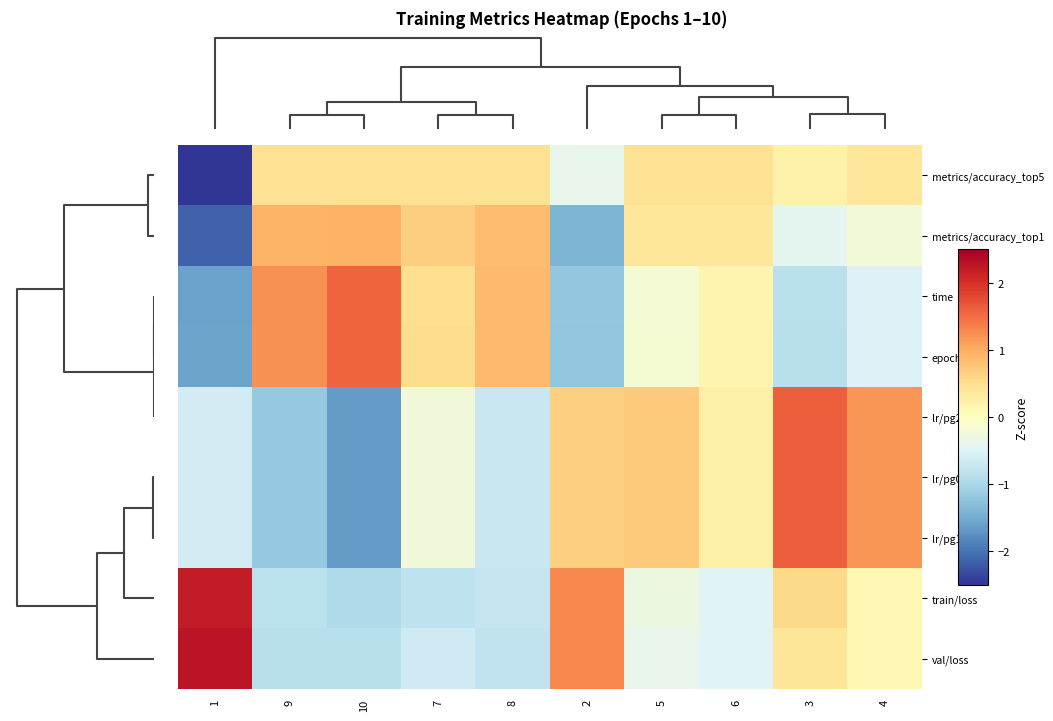

Reading right to left, what are all the values shown in this chart?

metrics/accuracy_top5: 4=0.4	3=0.2	6=0.5	5=0.5	2=-0.4	8=0.5	7=0.5	10=0.5	9=0.5	1=-2.9
metrics/accuracy_top1: 4=-0.2	3=-0.4	6=0.4	5=0.4	2=-1.4	8=0.9	7=0.7	10=0.9	9=0.9	1=-2.1
time: 4=-0.5	3=-0.8	6=0.2	5=-0.2	2=-1.2	8=0.9	7=0.5	10=1.6	9=1.2	1=-1.6
epoch: 4=-0.5	3=-0.9	6=0.2	5=-0.2	2=-1.2	8=0.9	7=0.5	10=1.6	9=1.2	1=-1.6
lr/pg2: 4=1.2	3=1.6	6=0.2	5=0.7	2=0.7	8=-0.7	7=-0.2	10=-1.6	9=-1.2	1=-0.6
lr/pg0: 4=1.2	3=1.6	6=0.2	5=0.7	2=0.7	8=-0.7	7=-0.2	10=-1.6	9=-1.2	1=-0.6
lr/pg1: 4=1.2	3=1.6	6=0.2	5=0.7	2=0.7	8=-0.7	7=-0.2	10=-1.6	9=-1.2	1=-0.6
train/loss: 4=0.1	3=0.6	6=-0.5	5=-0.3	2=1.3	8=-0.8	7=-0.8	10=-1.0	9=-0.8	1=2.2
val/loss: 4=0.1	3=0.4	6=-0.5	5=-0.4	2=1.3	8=-0.8	7=-0.7	10=-0.9	9=-0.9	1=2.3